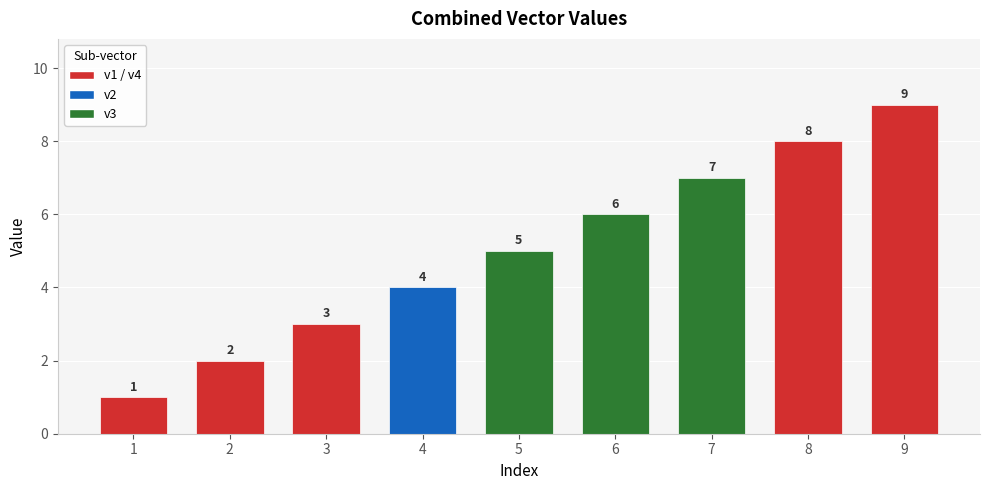

At which category does the chart reach its peak across all series?

9